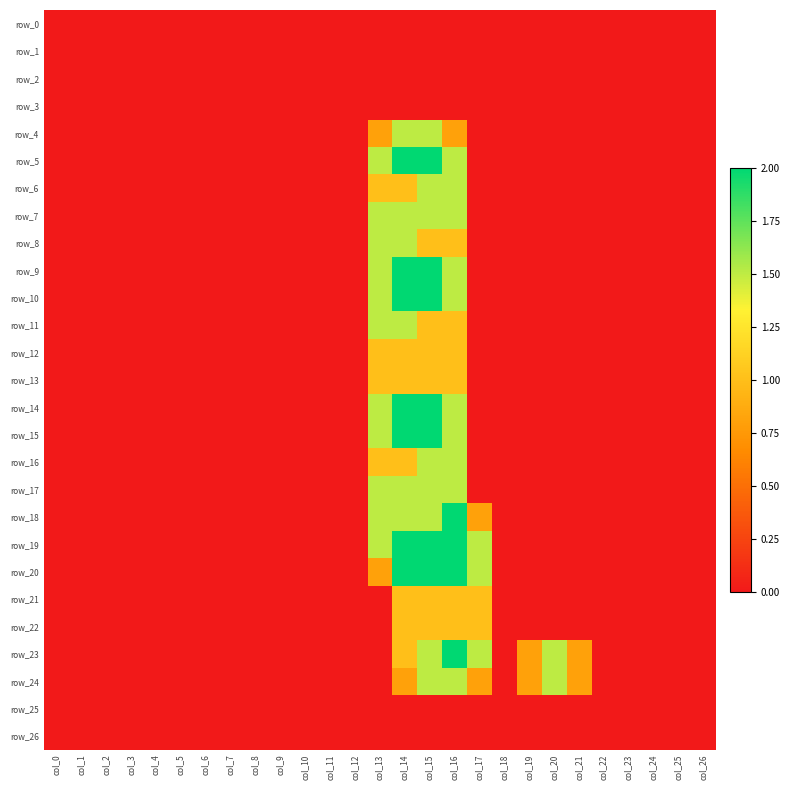

True or false: row_12 has a value of -0.5 at col_2.

False